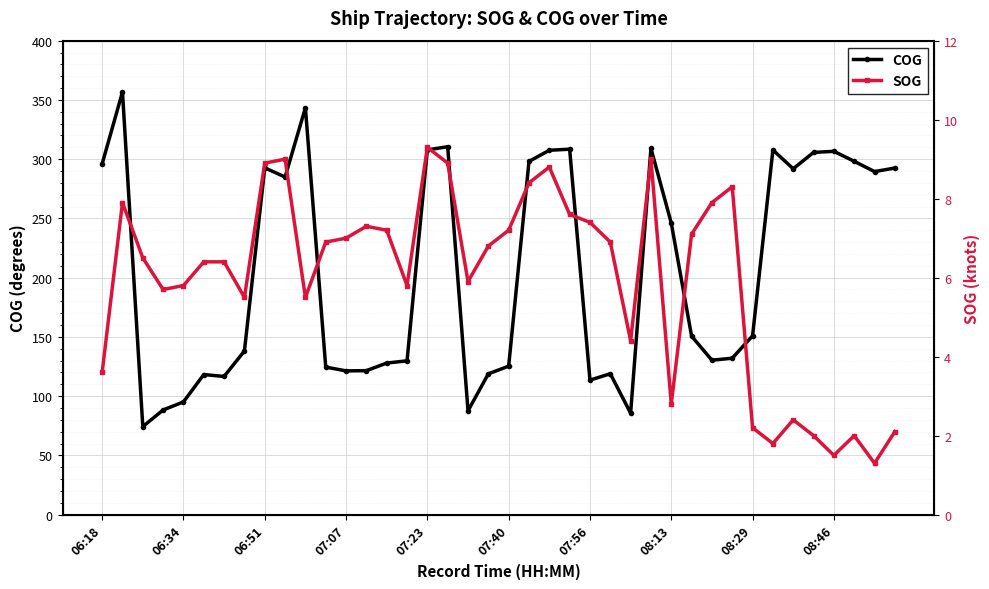

True or false: COG has more than 2 interior local peaks.

True